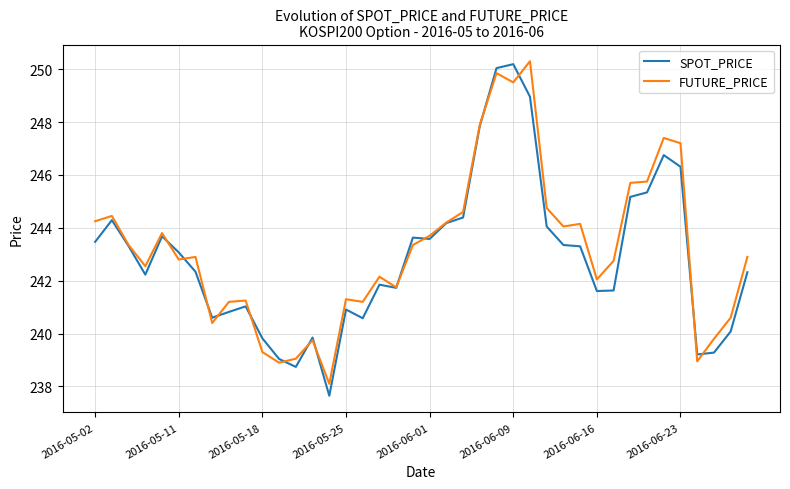

What is the maximum value shown in the chart?

250.3